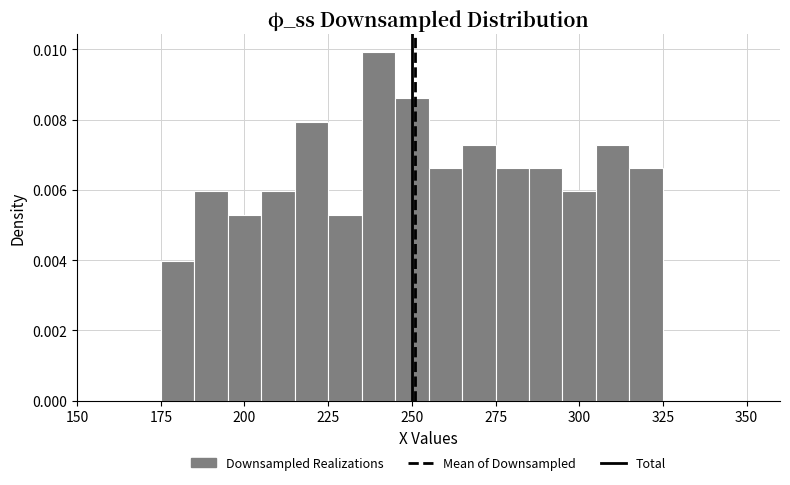

Around what value on the x-axis is the tallest bar? Give the approximate position of its centre, as read against the axis.

240